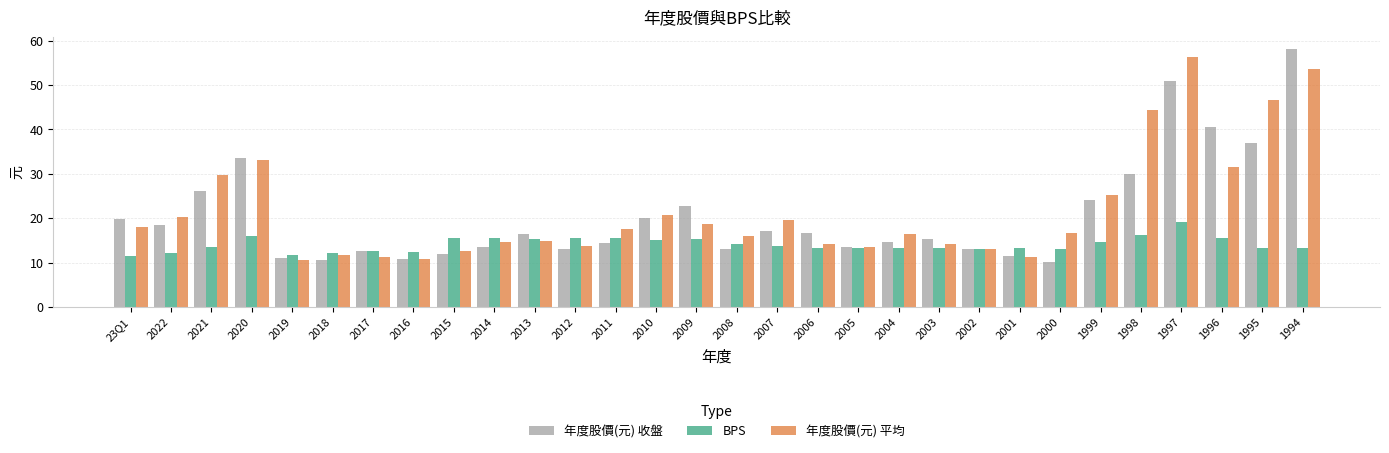

What is the spread (max minus min) of values at 2017?

1.5